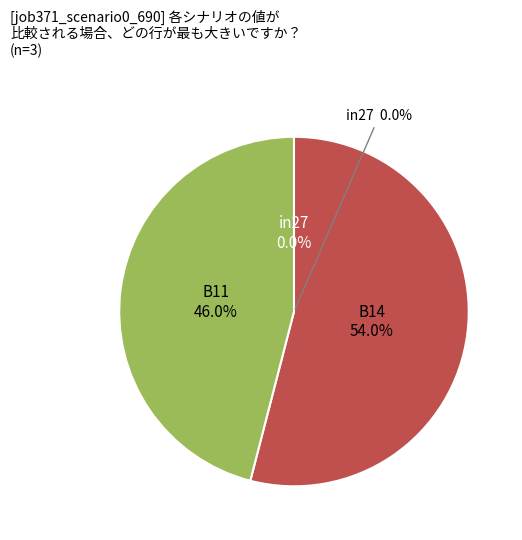

The in27 slice represents 0% of the pie. True or false?

True